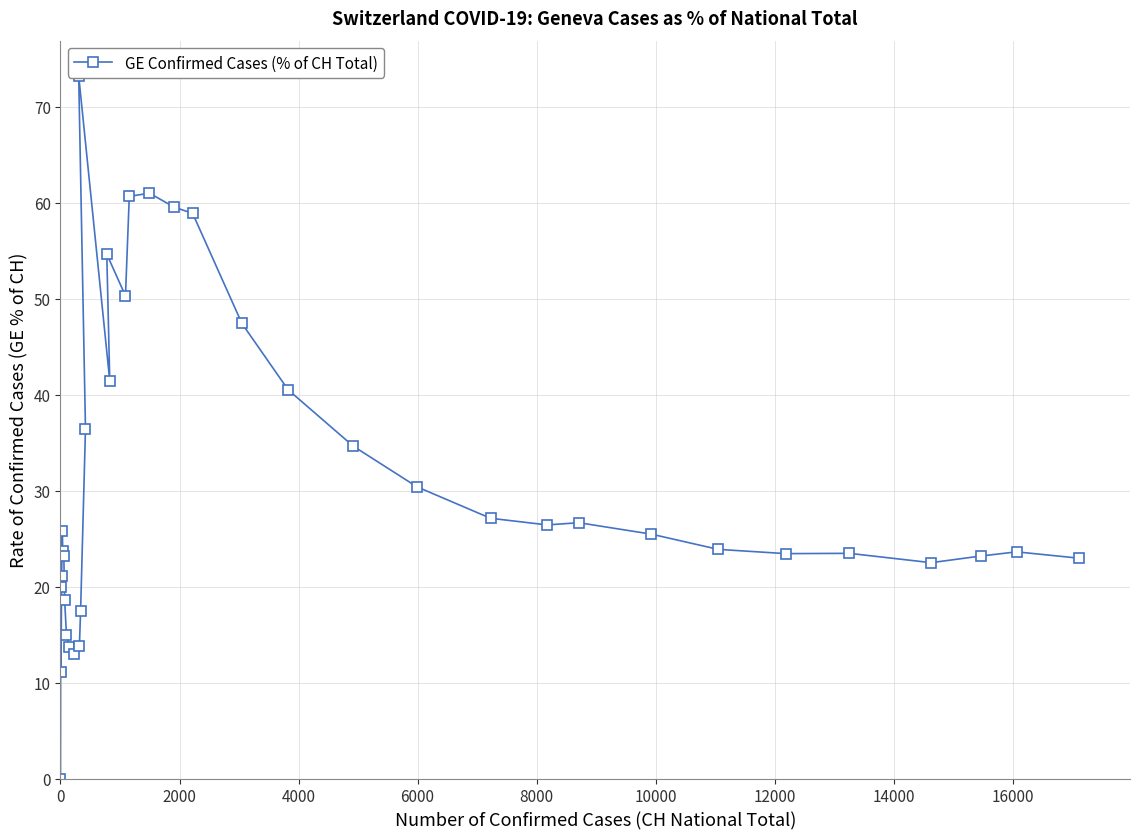

How many series are shown in this chart?

1